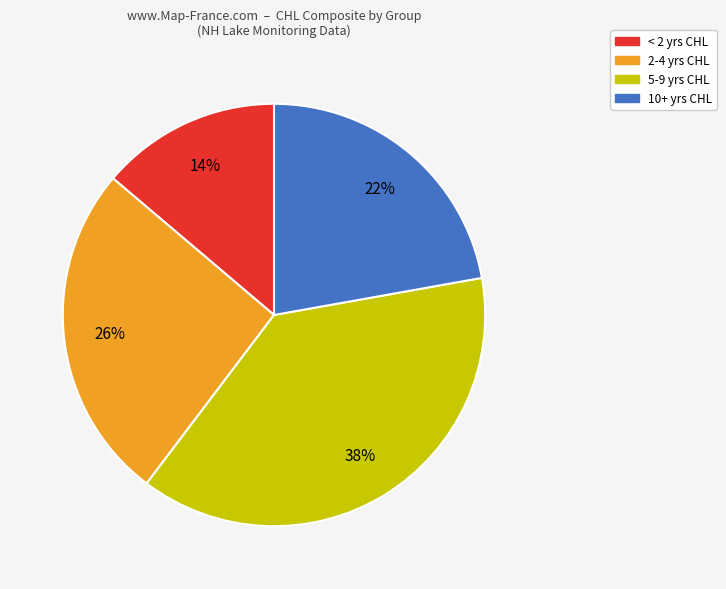

Is there a majority slice in this chart?

No